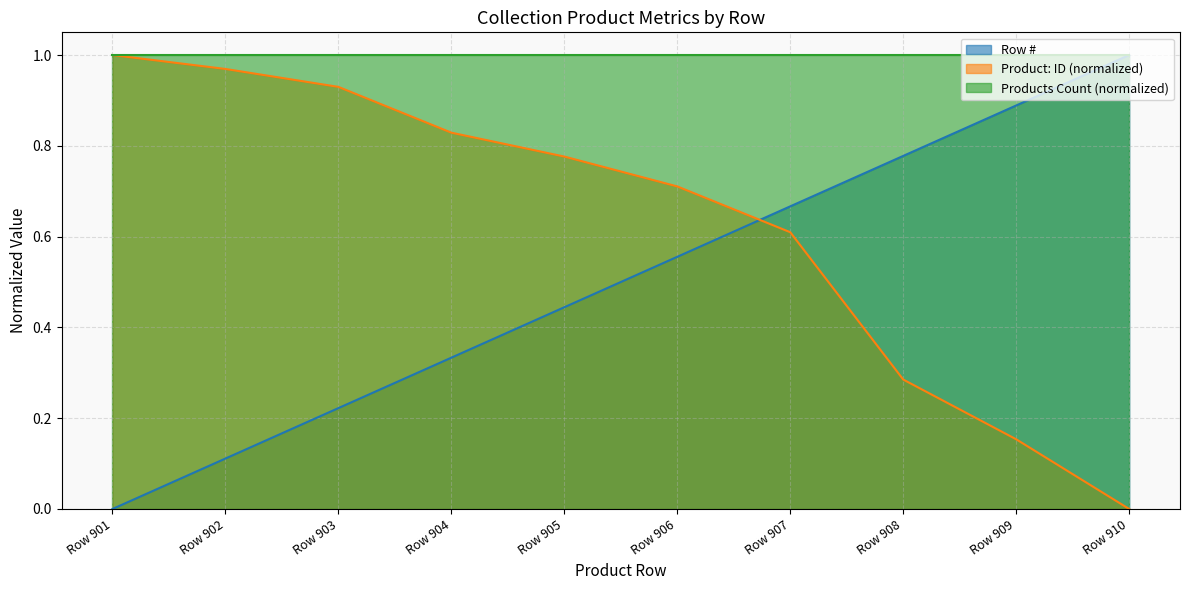

At how many categories does at least one series exceed 0?

10